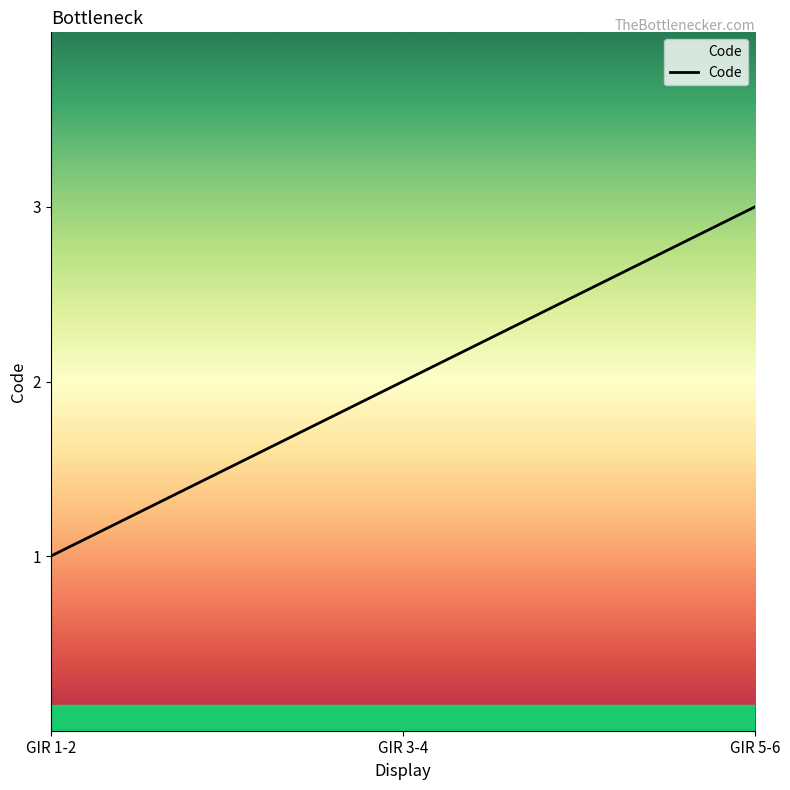

What is the sum of the values at GIR 5-6 and GIR 1-2?

4